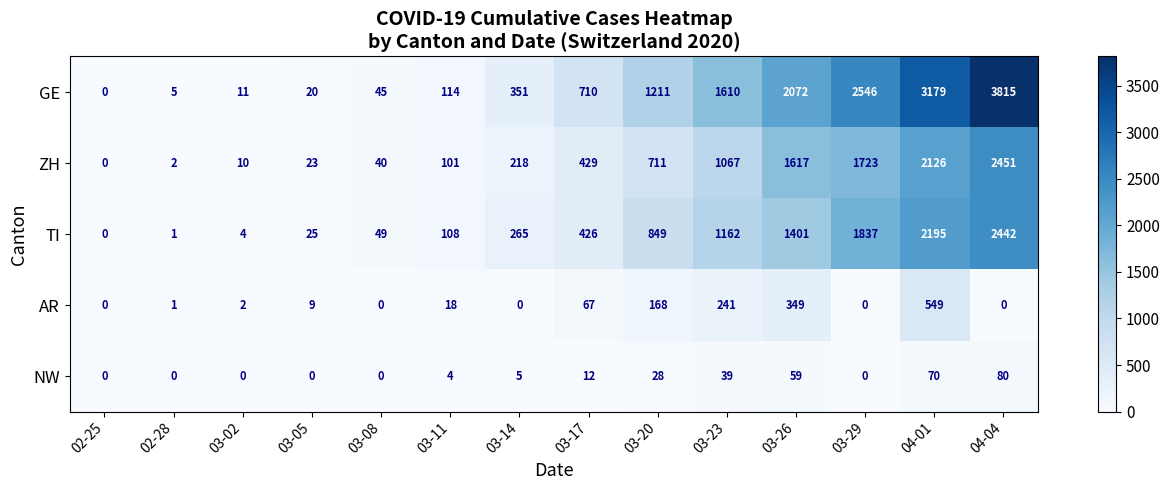

What is the difference between the TI values at 03-23 and 03-29?

675